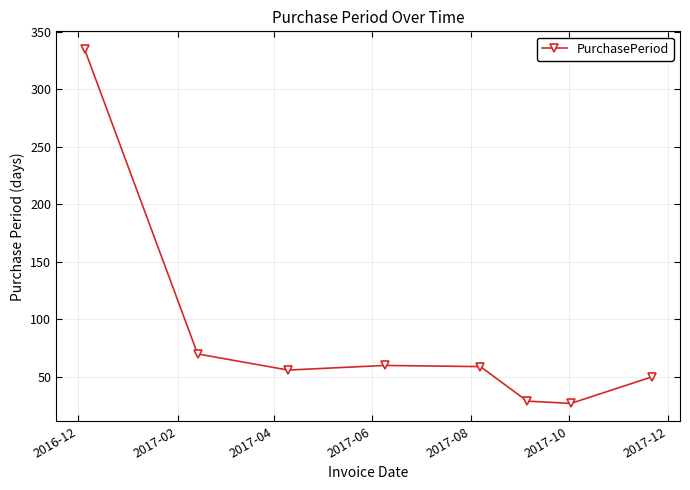

What is the difference between the second highest and minimum values?

43